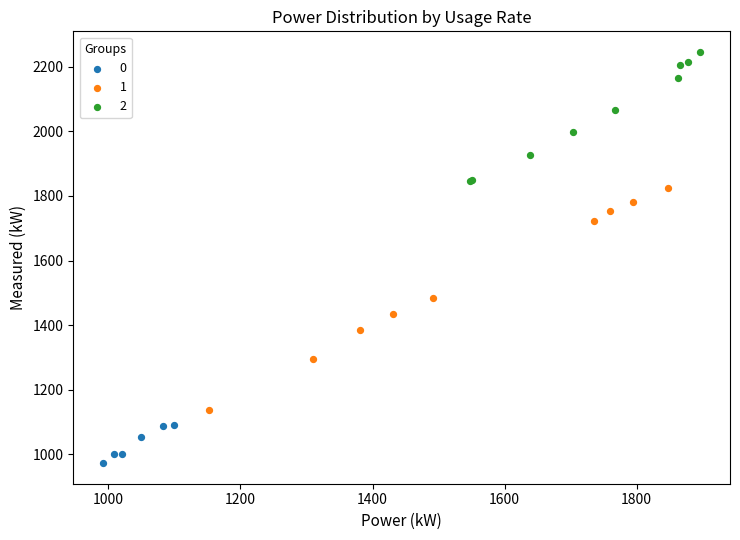

Which series contains the highest Y value?

2